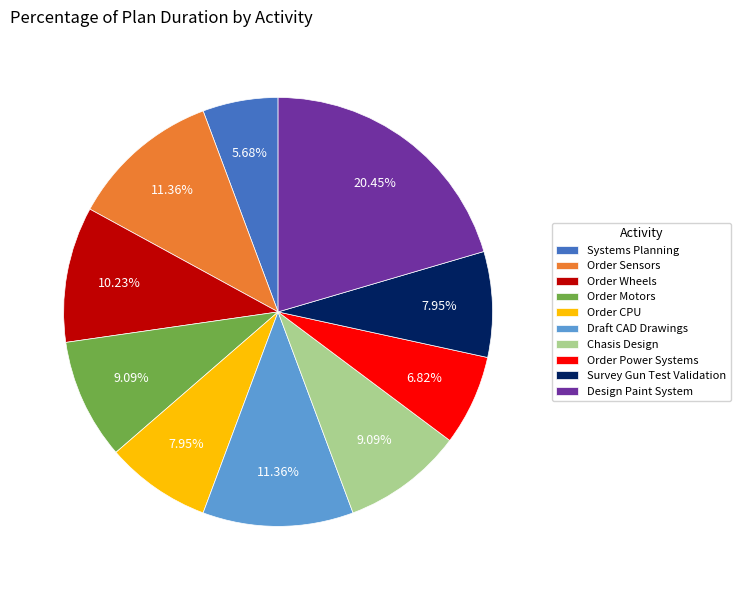

How many segments does this pie chart have?

10